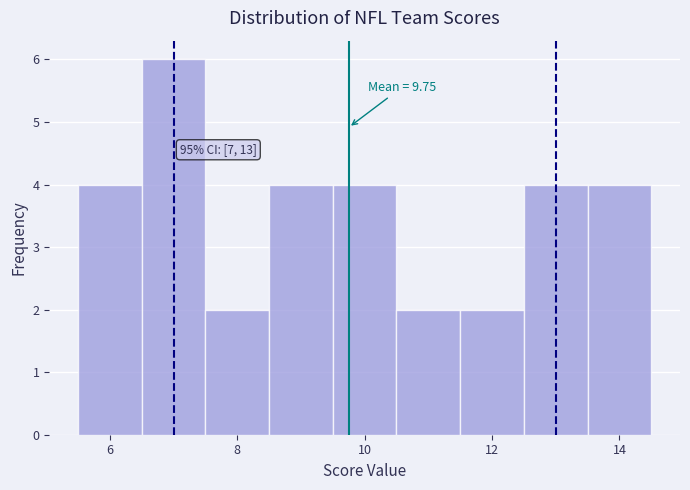

Over which range of the x-axis is the bar tallest?

6.5 to 7.5